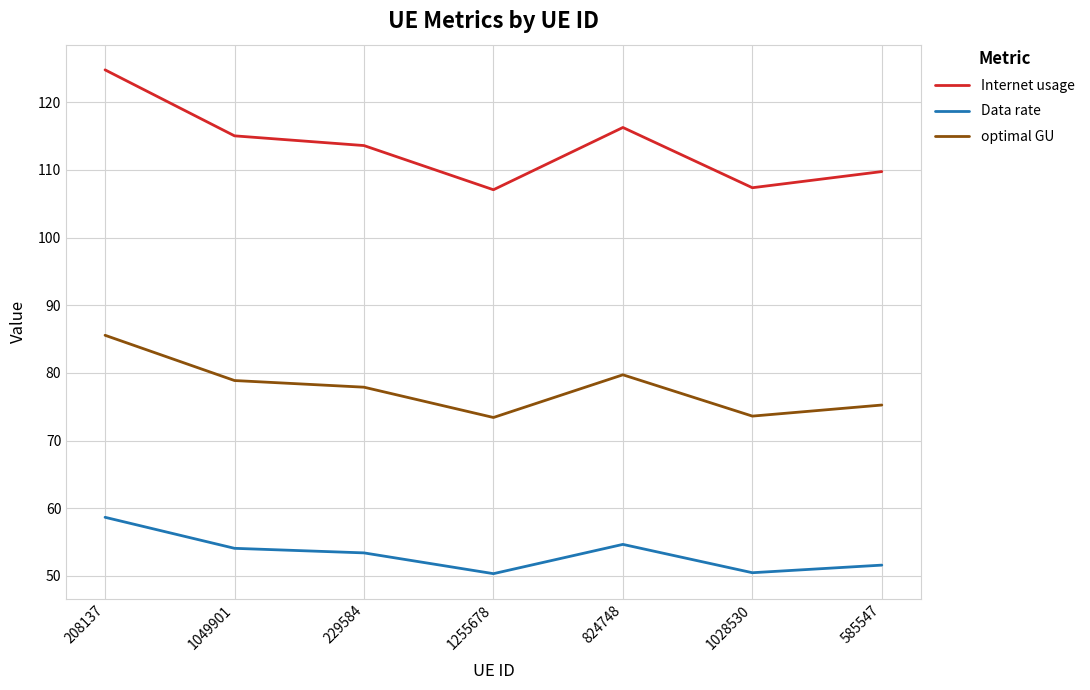

What position from the left is 585547?

7